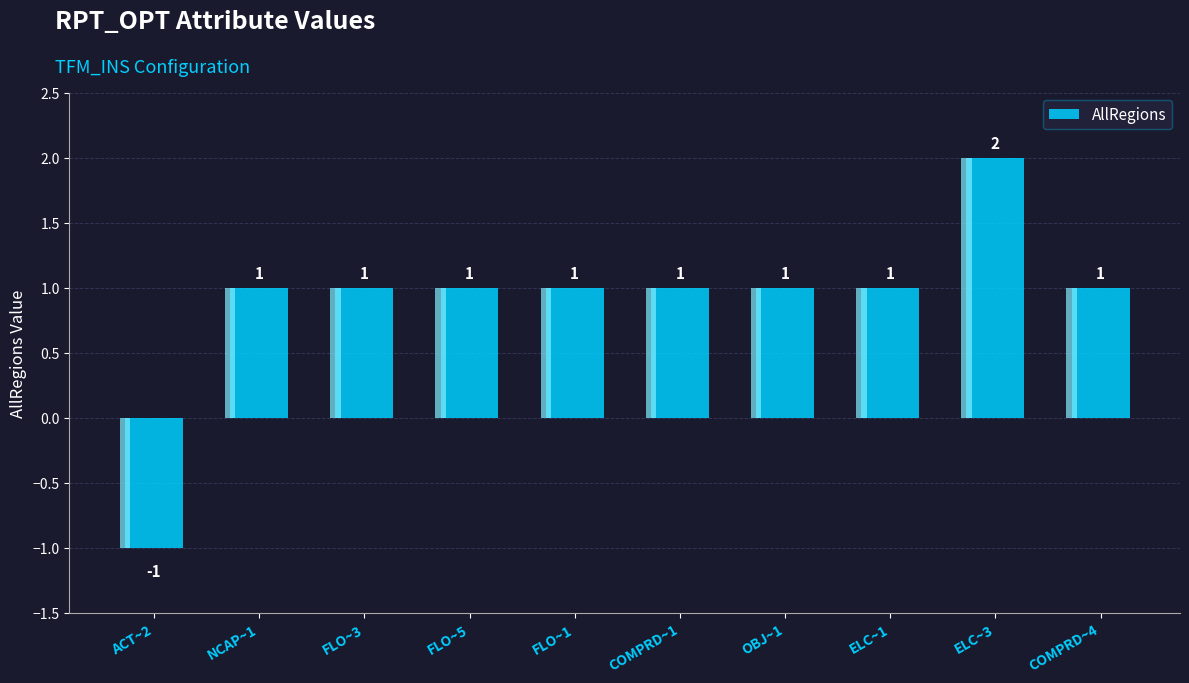

What is the change in value from FLO~3 to ELC~3?

+1